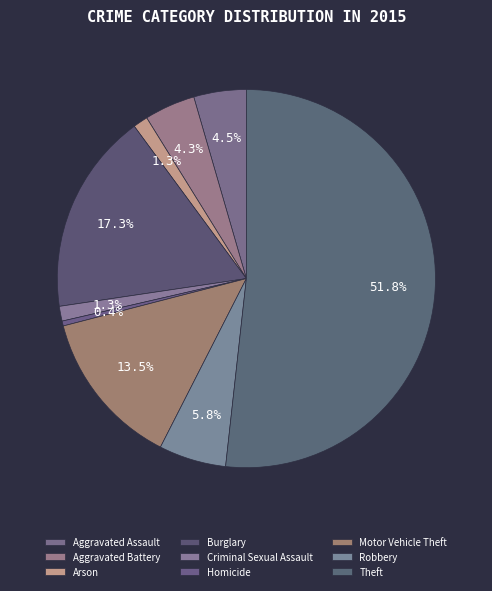

Rank the categories by value from highest to lowest.

Theft, Burglary, Motor Vehicle Theft, Robbery, Aggravated Assault, Aggravated Battery, Arson, Criminal Sexual Assault, Homicide